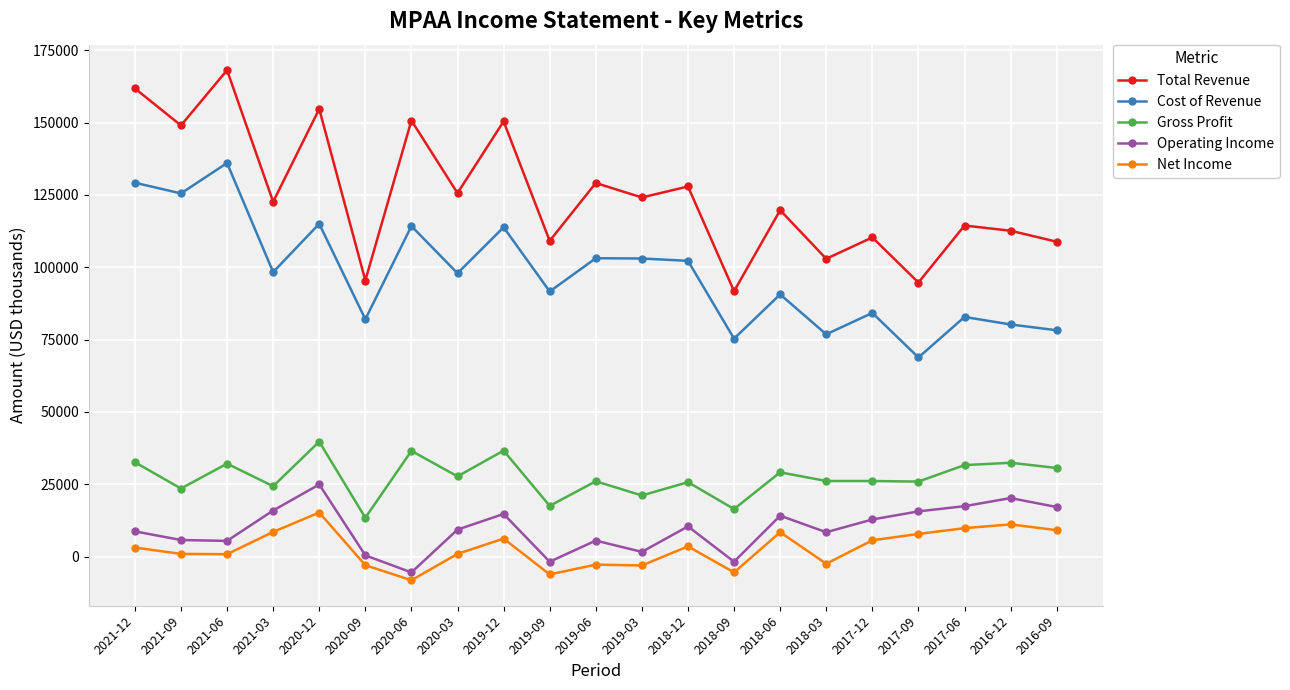

Does the chart display data point markers on the line(s)?

Yes